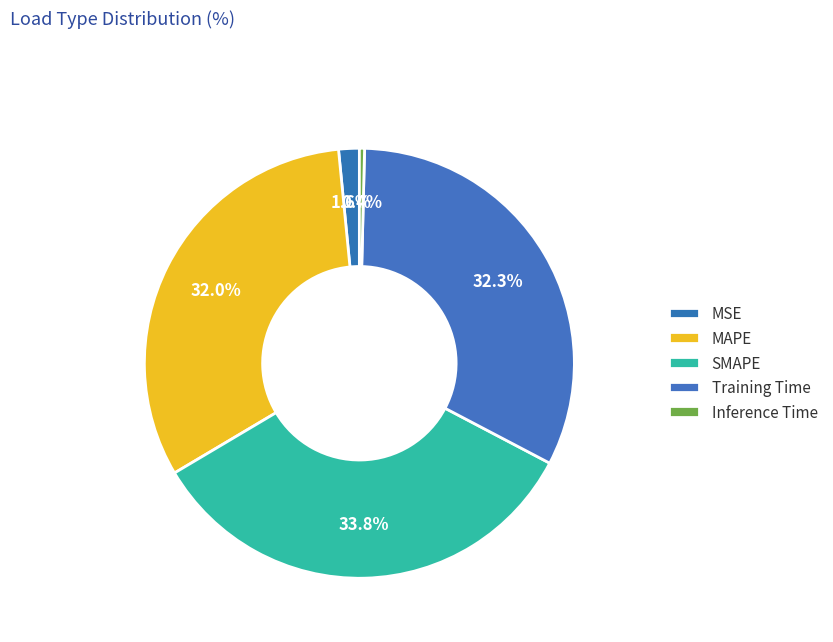

Is there any slice that represents more than half of the pie?

No